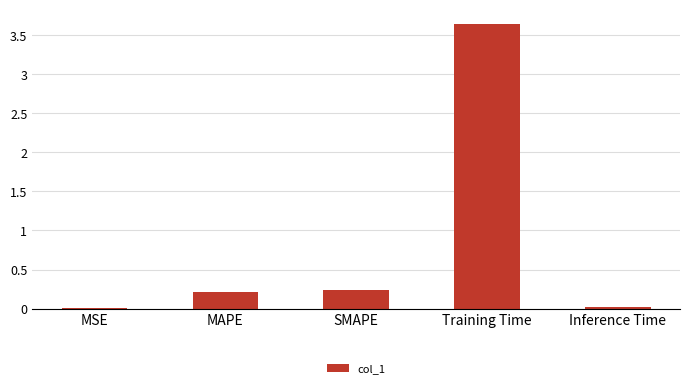

True or false: the data shows 0.0 at MSE.

True